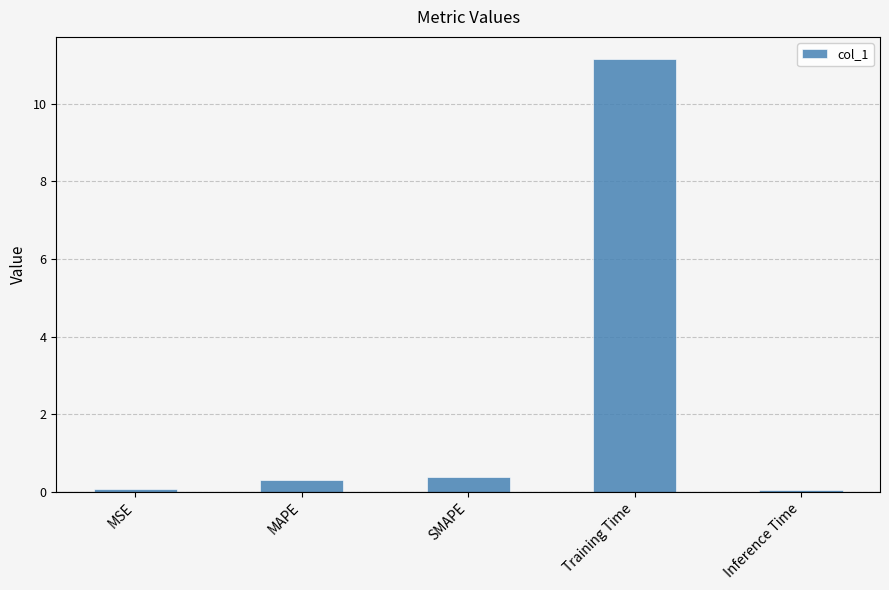

What is the change in value from Training Time to Inference Time?

-11.1